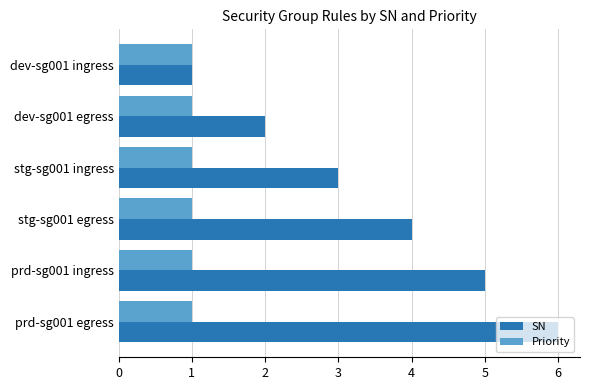

Which series changed the most between dev-sg001 egress and prd-sg001 ingress?

SN